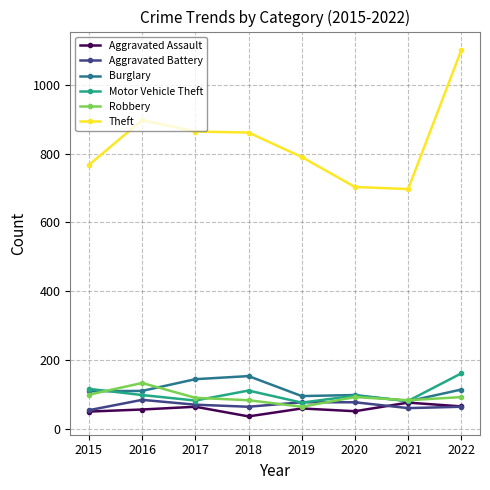

True or false: Aggravated Battery has more than 0 points higher than both neighbors.

True